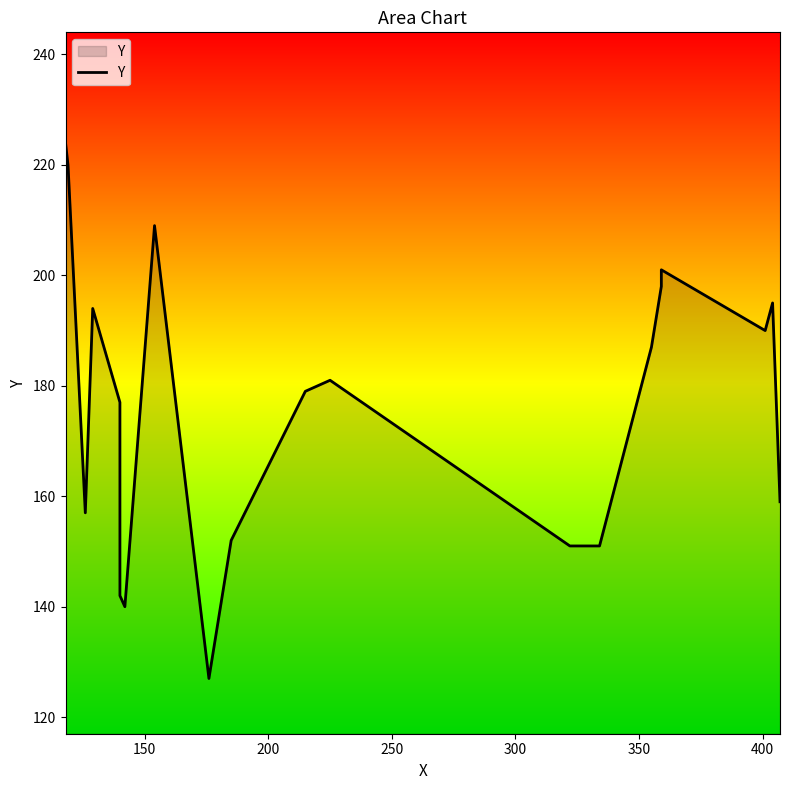

What is the sum of all values?

3534